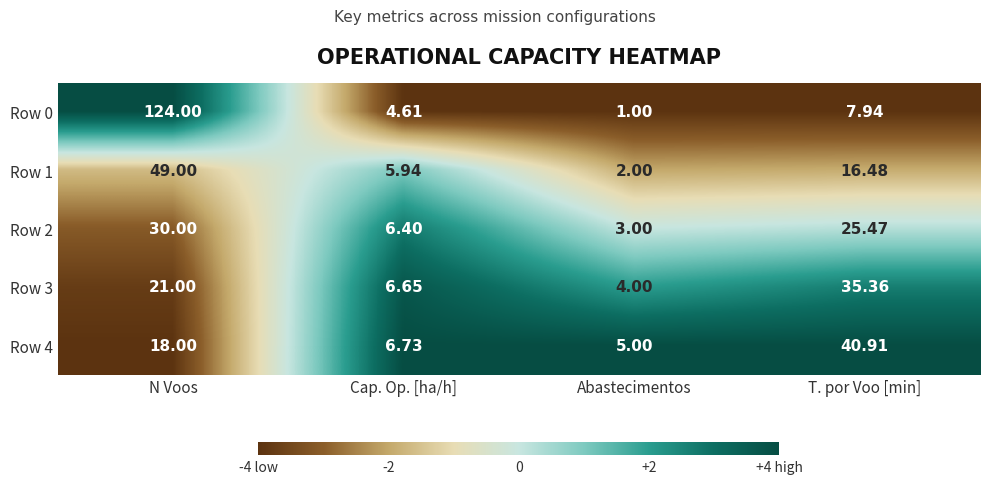

Between N Voos and Cap. Op. [ha/h], which series saw the biggest shift?

Row 0